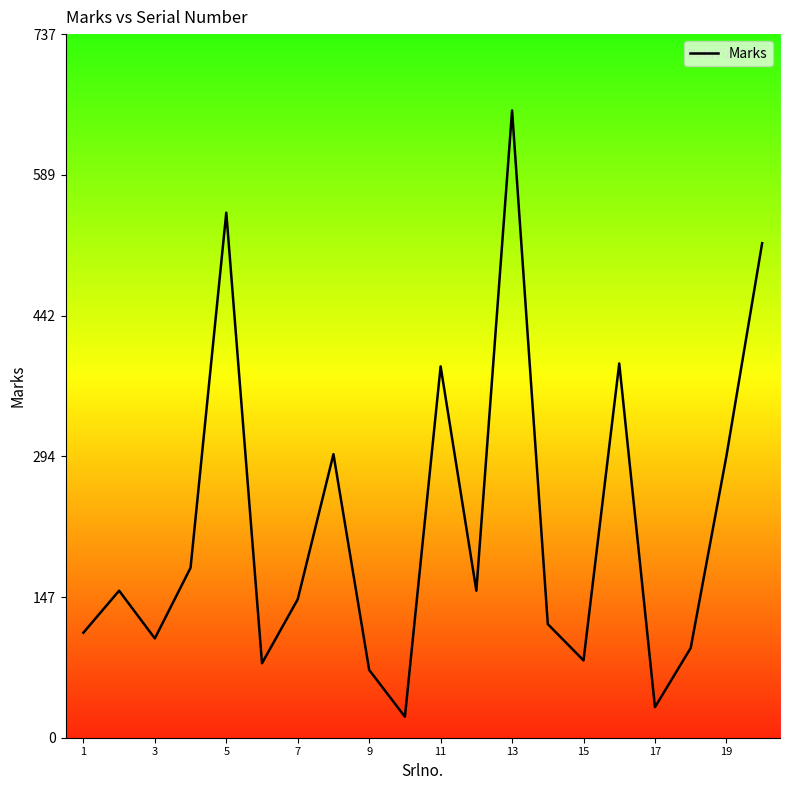

What is the difference between the maximum and minimum values?

635